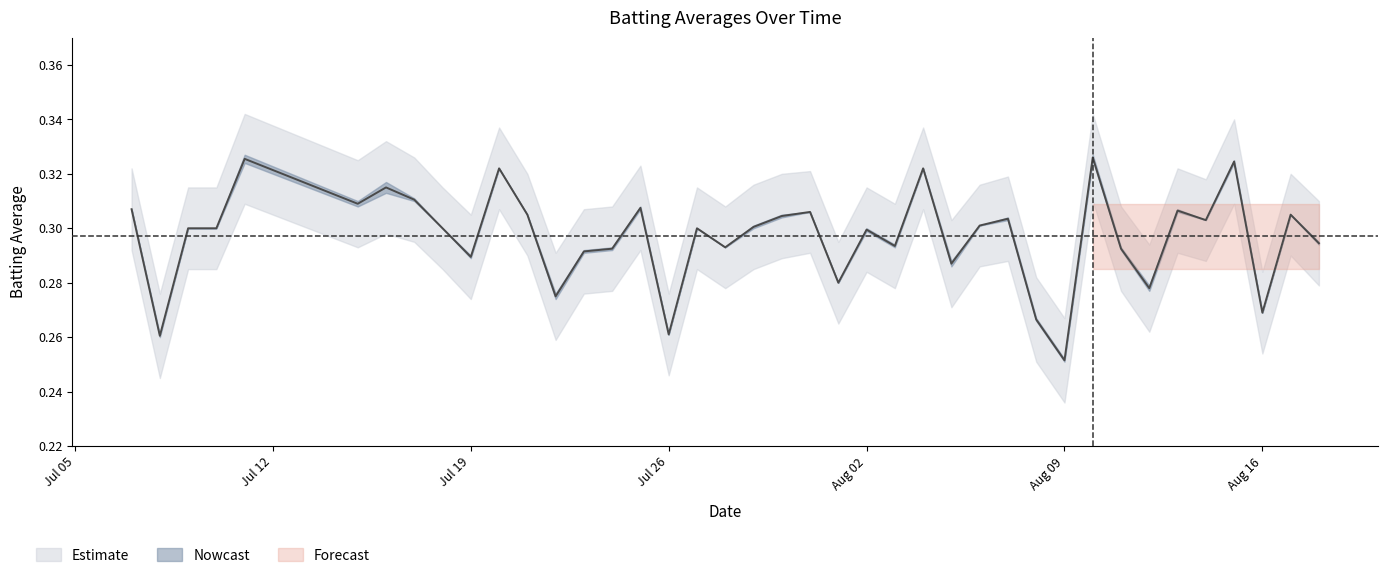

What is the difference between the maximum and minimum values?

0.1